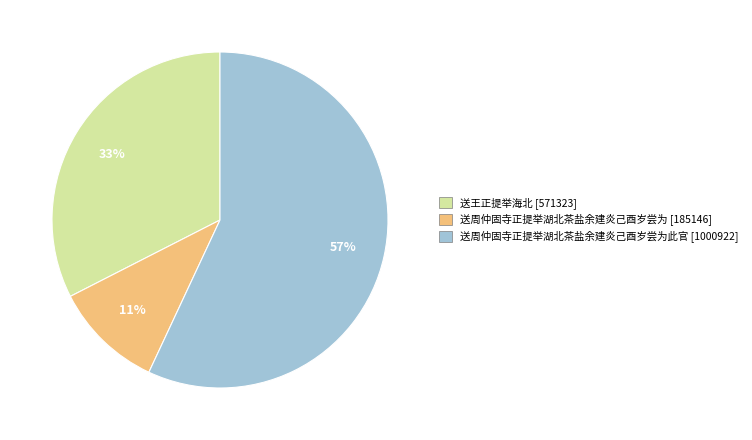

To the nearest percent, what is the difference between the largest and smallest slice percentages?

46%